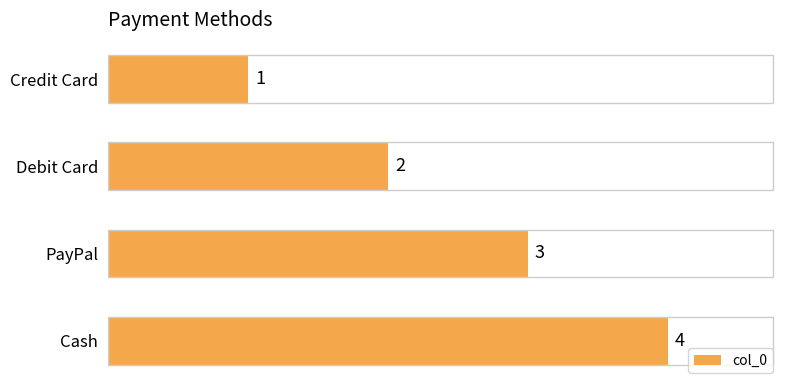

What is the ratio of the value at Credit Card to the value at PayPal?

0.3